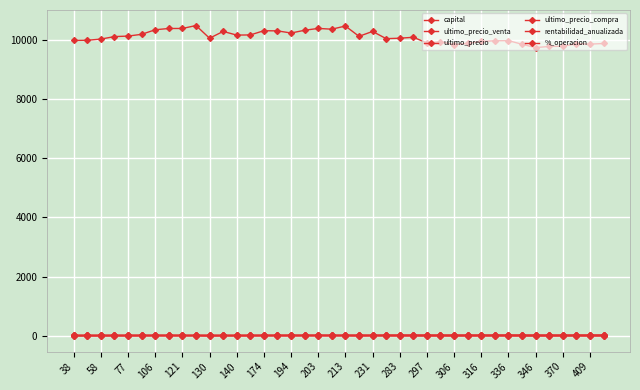

Reading left to right, list all the values displayed in this chart.

capital: 9977.0	9983.0	10022.9	10107.1	10124.3	10184.0	10337.8	10381.2	10381.2	10480.9	10052.2	10281.4	10158.0	10163.1	10305.4	10300.2	10228.1	10321.2	10383.1	10357.2	10463.9	10116.5	10281.4	10038.0	10052.1	10084.2	9893.6	9930.2	9837.9	9875.3	9943.4	9966.3	9970.3	9848.6	9734.4	9775.3	9780.2	9865.2	9852.4	9874.1
ultimo_precio_venta: 17.2	17.4	17.5	18.0	17.9	18.7	18.9	19.0	18.1	17.8	16.9	17.1	17.3	18.5	18.9	19.4	19.9	19.9	20.1	19.6	19.6	19.5	19.3	21.3	21.9	21.9	21.3	21.6	21.3	21.4	21.8	22.1	22.6	21.9	21.2	21.3	21.3	21.9	22.9	22.9
ultimo_precio: 17.3	17.4	17.5	17.9	17.8	18.6	18.6	18.9	18.1	17.6	17.6	16.7	17.5	18.5	18.6	19.4	20.0	19.7	20.0	19.6	19.4	20.2	19.0	21.2	21.8	21.8	21.7	21.6	21.5	21.3	21.7	22.0	22.6	22.2	21.5	21.2	21.3	21.7	22.9	22.9
ultimo_precio_compra: 17.3	17.4	17.5	17.9	17.8	18.6	18.6	18.9	18.1	17.6	17.6	16.7	17.5	18.5	18.6	19.4	20.0	19.7	20.0	19.6	19.4	20.2	19.0	21.2	21.8	21.8	21.7	21.6	21.5	21.3	21.7	22.0	22.6	22.2	21.5	21.2	21.3	21.7	22.9	22.9
rentabilidad_anualizada: -0.2	-0.2	0.2	1.1	1.2	1.8	3.4	3.8	3.8	4.8	0.5	2.8	1.6	1.6	3.0	3.0	2.3	3.2	3.8	3.6	4.6	1.2	2.8	0.4	0.5	0.8	-1.1	-0.7	-1.6	-1.2	-0.6	-0.3	-0.3	-1.5	-2.7	-2.2	-2.2	-1.4	-1.5	-1.3
%_operacion: -0.2	0.1	0.4	0.8	0.2	0.6	1.5	0.4	0.0	1.0	-4.1	2.3	-1.2	0.1	1.4	-0.1	-0.7	0.9	0.6	-0.2	1.0	-3.3	1.6	0.4	0.1	0.3	-1.9	0.4	-0.9	0.4	0.7	0.2	0.0	-1.2	-1.2	0.4	0.1	0.9	-0.1	0.2